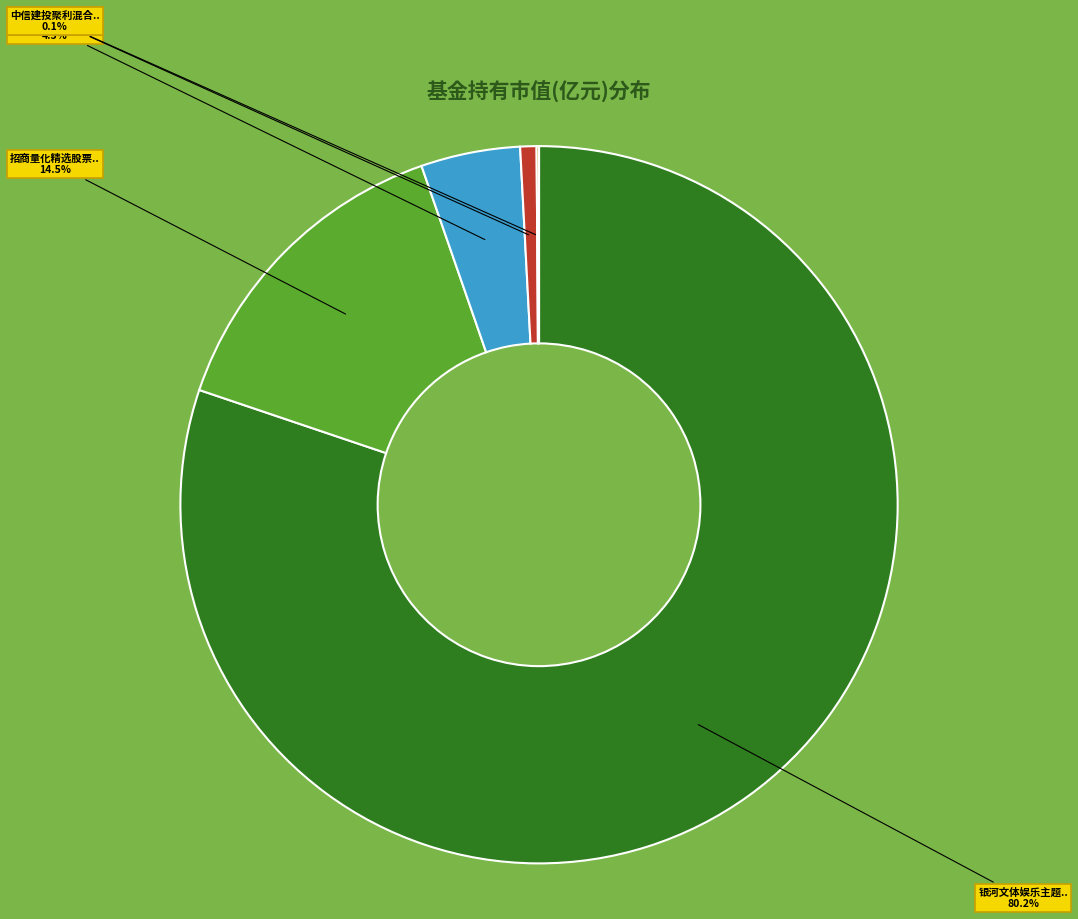

Does any single category account for the majority?

Yes